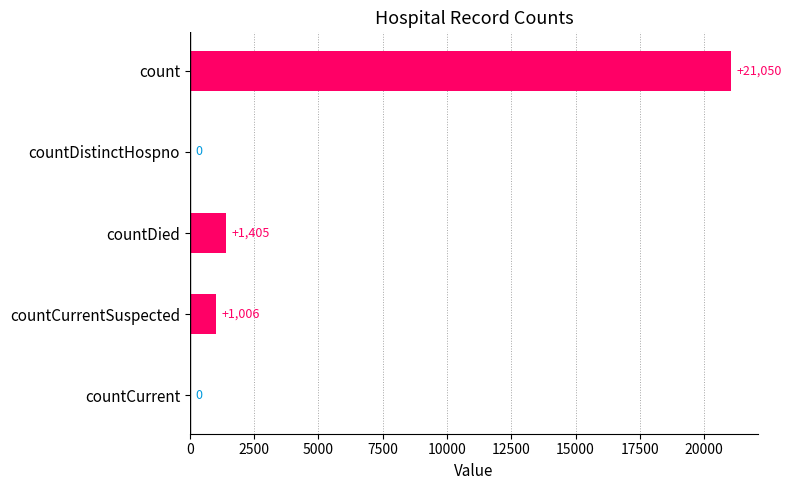

What is the sum of all values?

23461